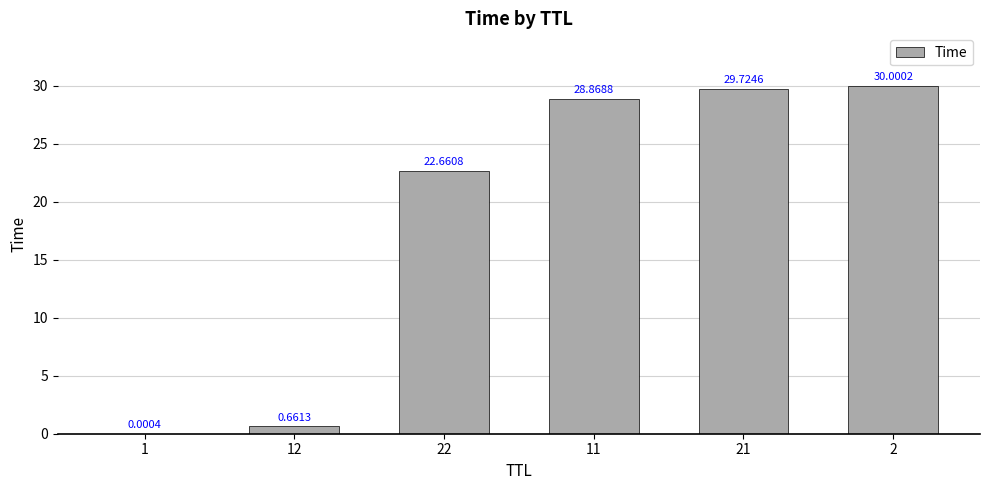

Where does the data first go above 28?

11